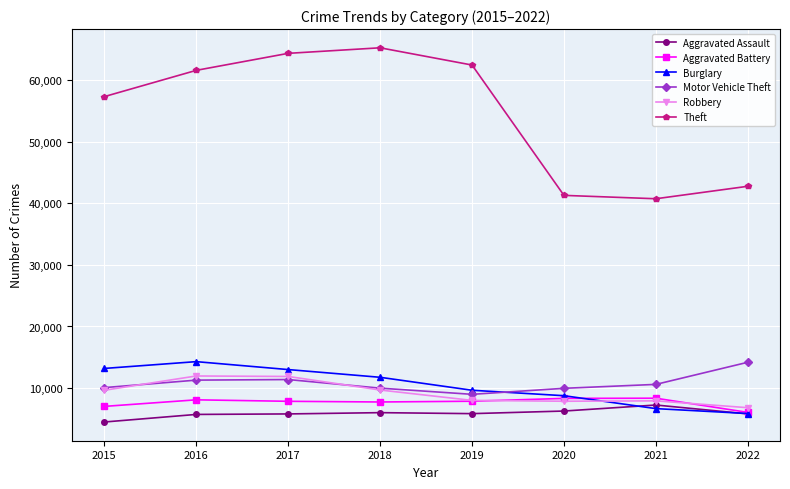

What is the value of the Theft point at the 1st from the left?

57350